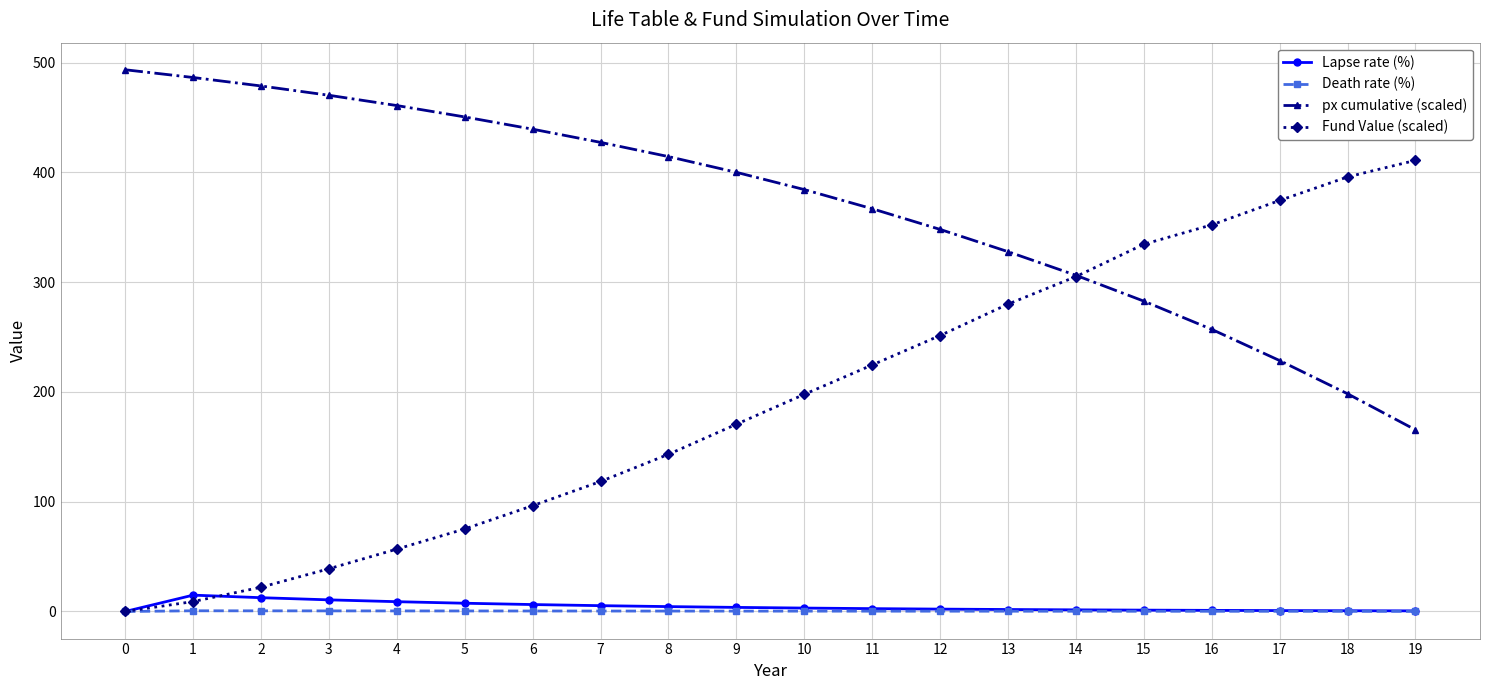

How many data points does each series have?

20